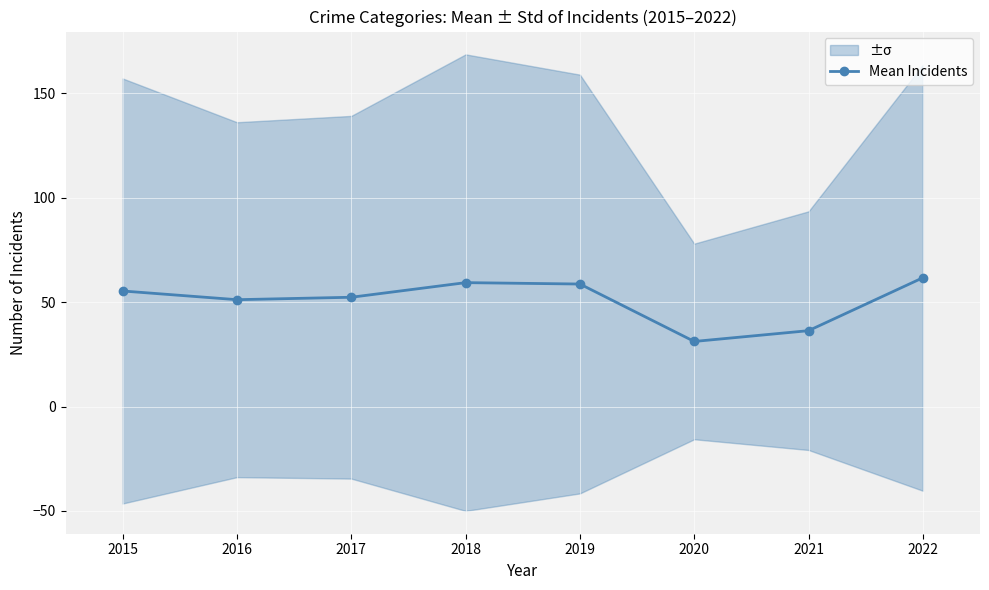

What is the sum of the values at 2022 and 2019?

120.3